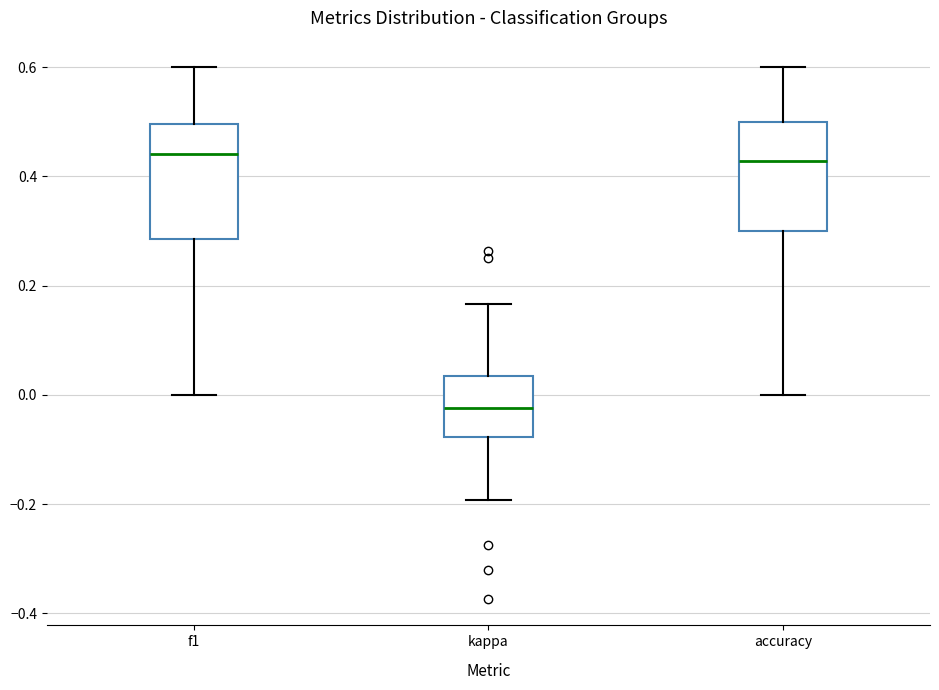

Where is the lower edge of the box for kappa on the y-axis? The values are not printed on the chart, so give them approximately, as read against the axis.

-0.08